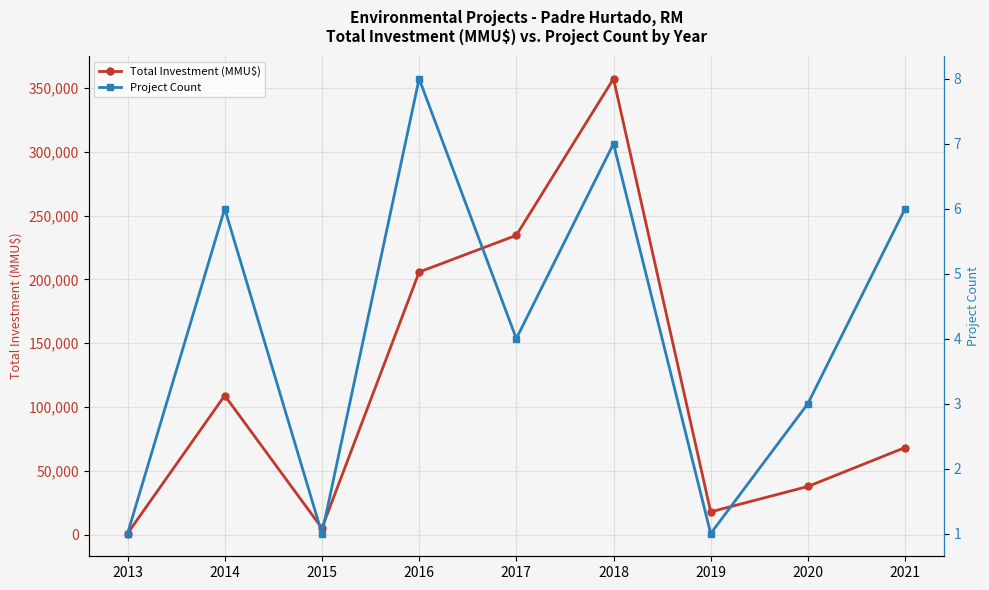

Which category has the highest value in the Project Count series?

2016